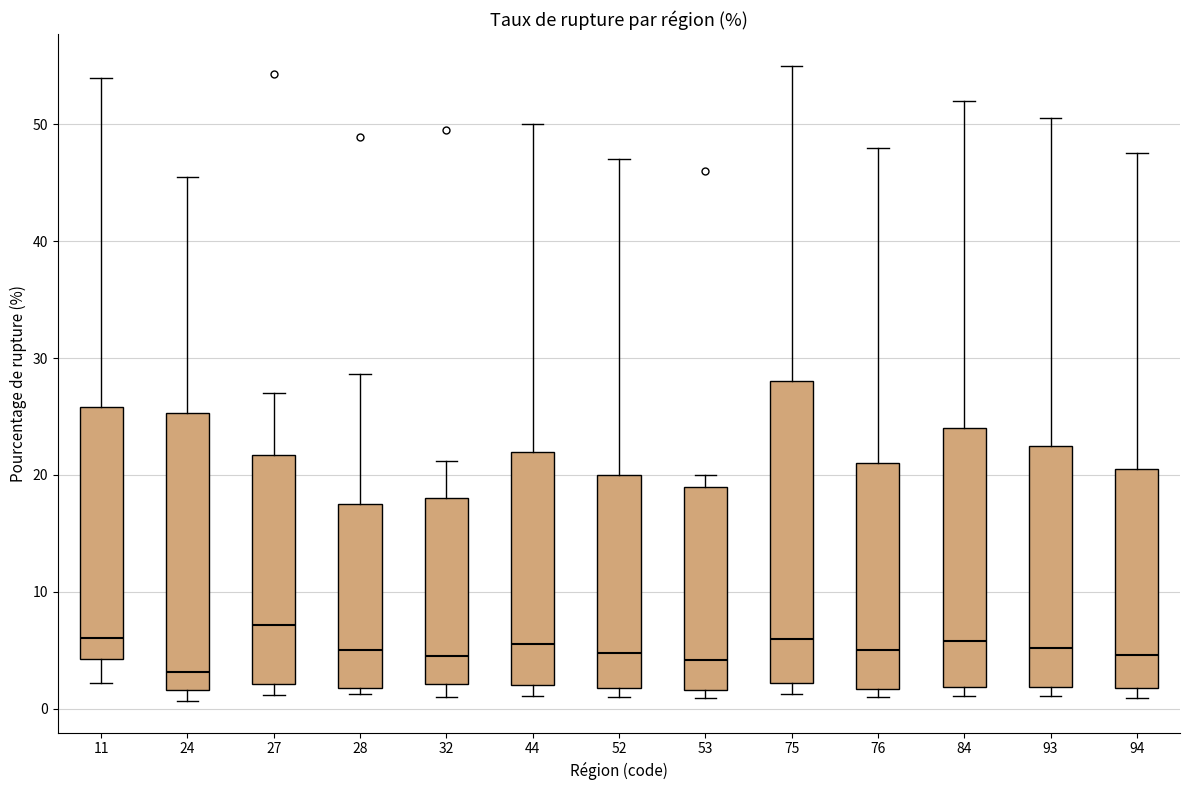

Reading left to right, read every box against the y-axis: the position of its median line, the range the box covers, and the ends of its whiskers. The values are not printed on the chart, so give them approximately, as read against the axis.

11: median 6, box 4 to 26, whiskers 2 to 54
24: median 3, box 2 to 25, whiskers 1 to 45
27: median 7, box 2 to 22, whiskers 1 to 27
28: median 5, box 2 to 17, whiskers 1 to 29
32: median 5, box 2 to 18, whiskers 1 to 21
44: median 6, box 2 to 22, whiskers 1 to 50
52: median 5, box 2 to 20, whiskers 1 to 47
53: median 4, box 2 to 19, whiskers 1 to 20
75: median 6, box 2 to 28, whiskers 1 to 55
76: median 5, box 2 to 21, whiskers 1 to 48
84: median 6, box 2 to 24, whiskers 1 to 52
93: median 5, box 2 to 23, whiskers 1 to 51
94: median 5, box 2 to 21, whiskers 1 to 48